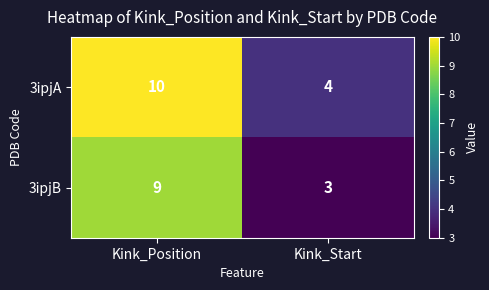

Rank the series at Kink_Position from highest to lowest value.

3ipjA, 3ipjB